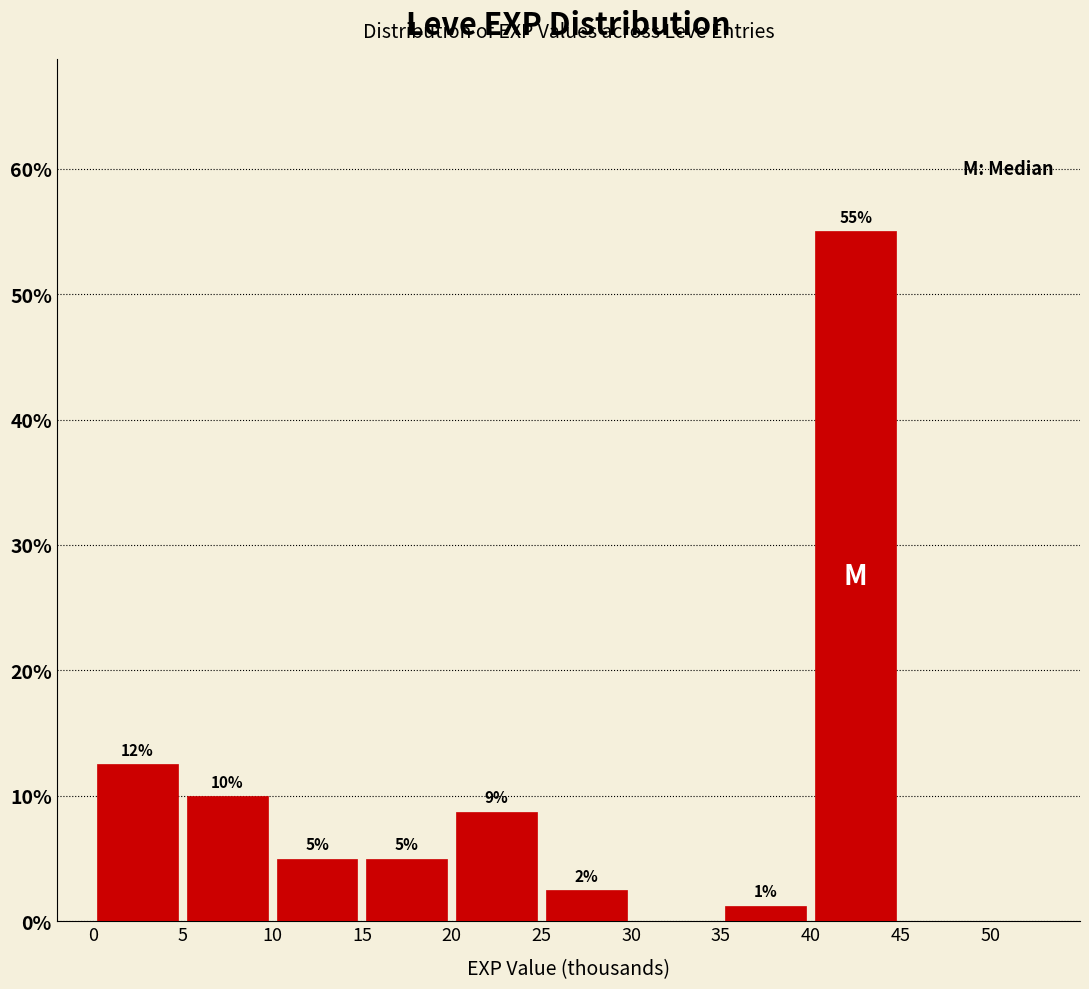

Which range on the x-axis has the tallest bar?

40 to 45